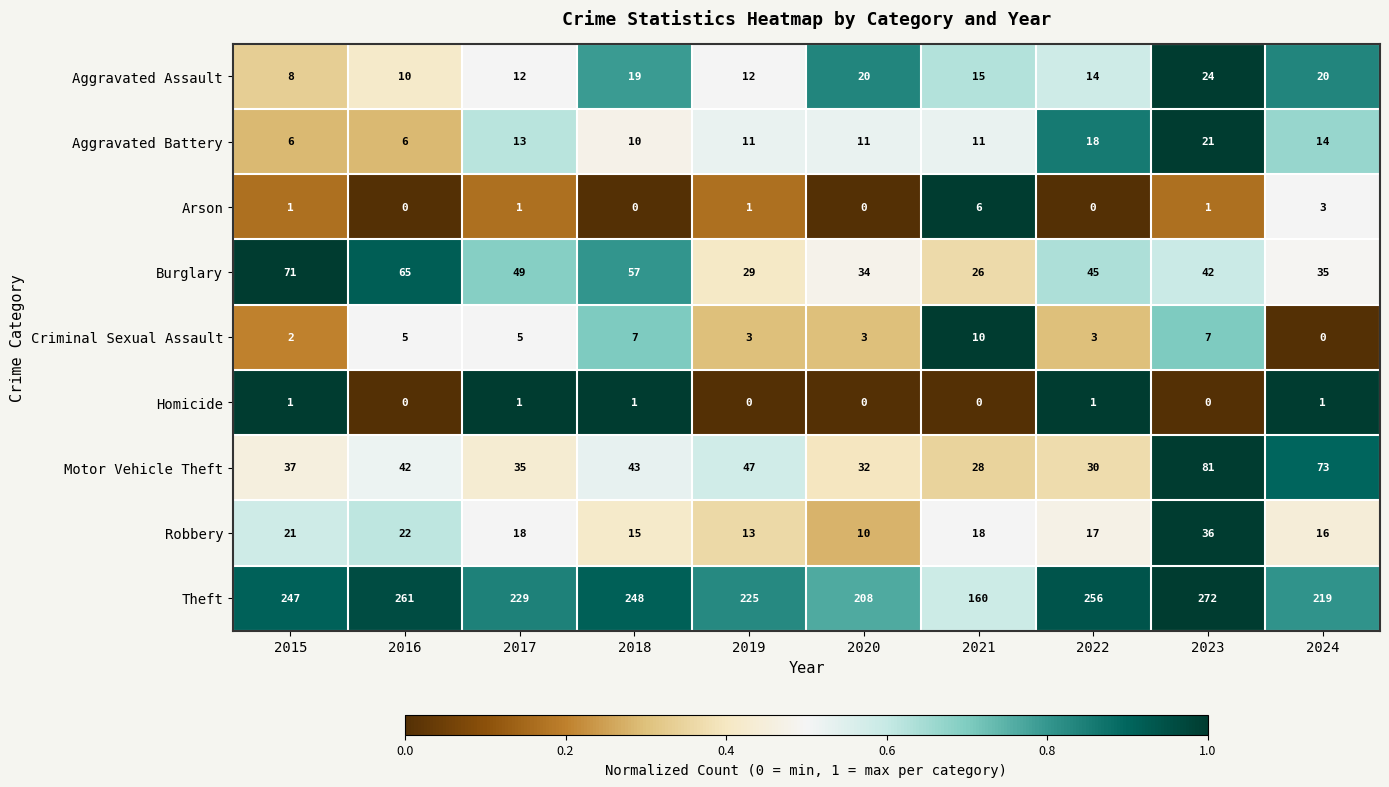

Which category has the highest value across all series?

2023